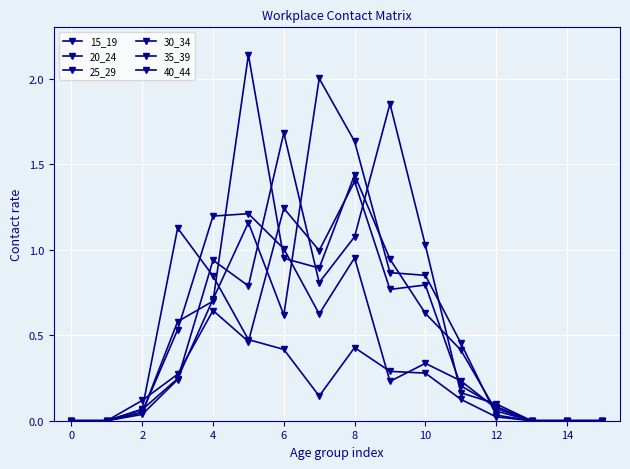

How many lines are shown in the chart?

6